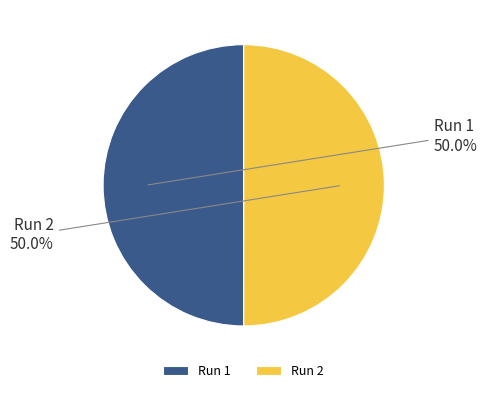

What portion of the pie excludes Run 1?

50.0%